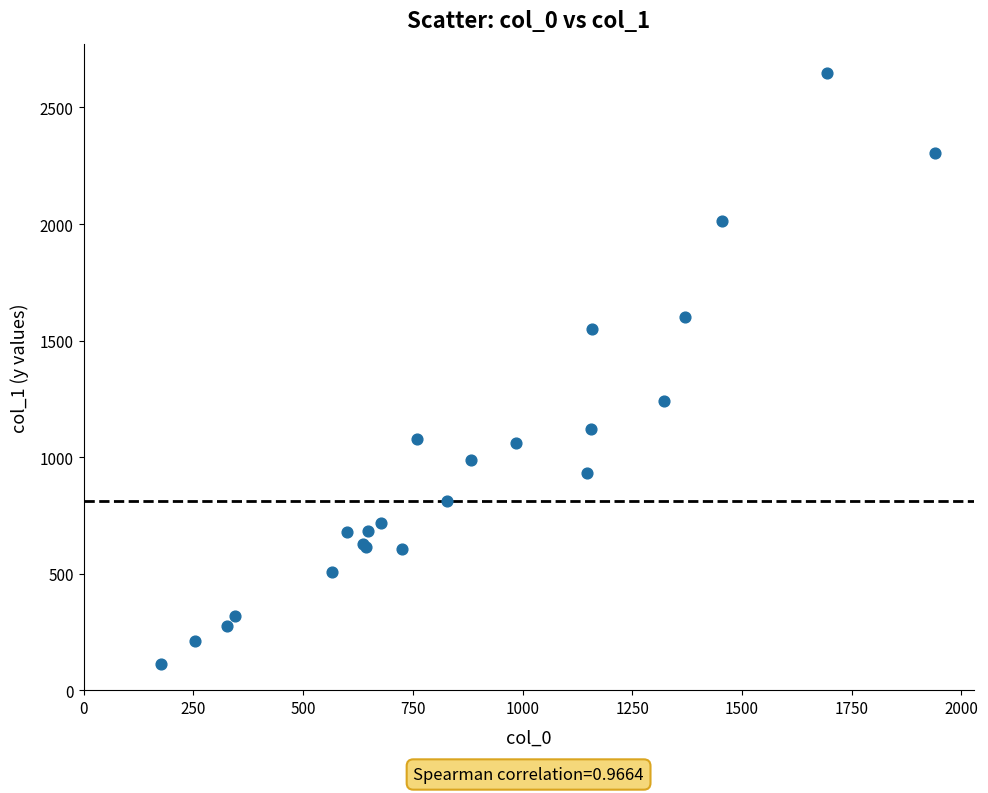

What Y value in the scatter plot is closest to 1380?

1242.5